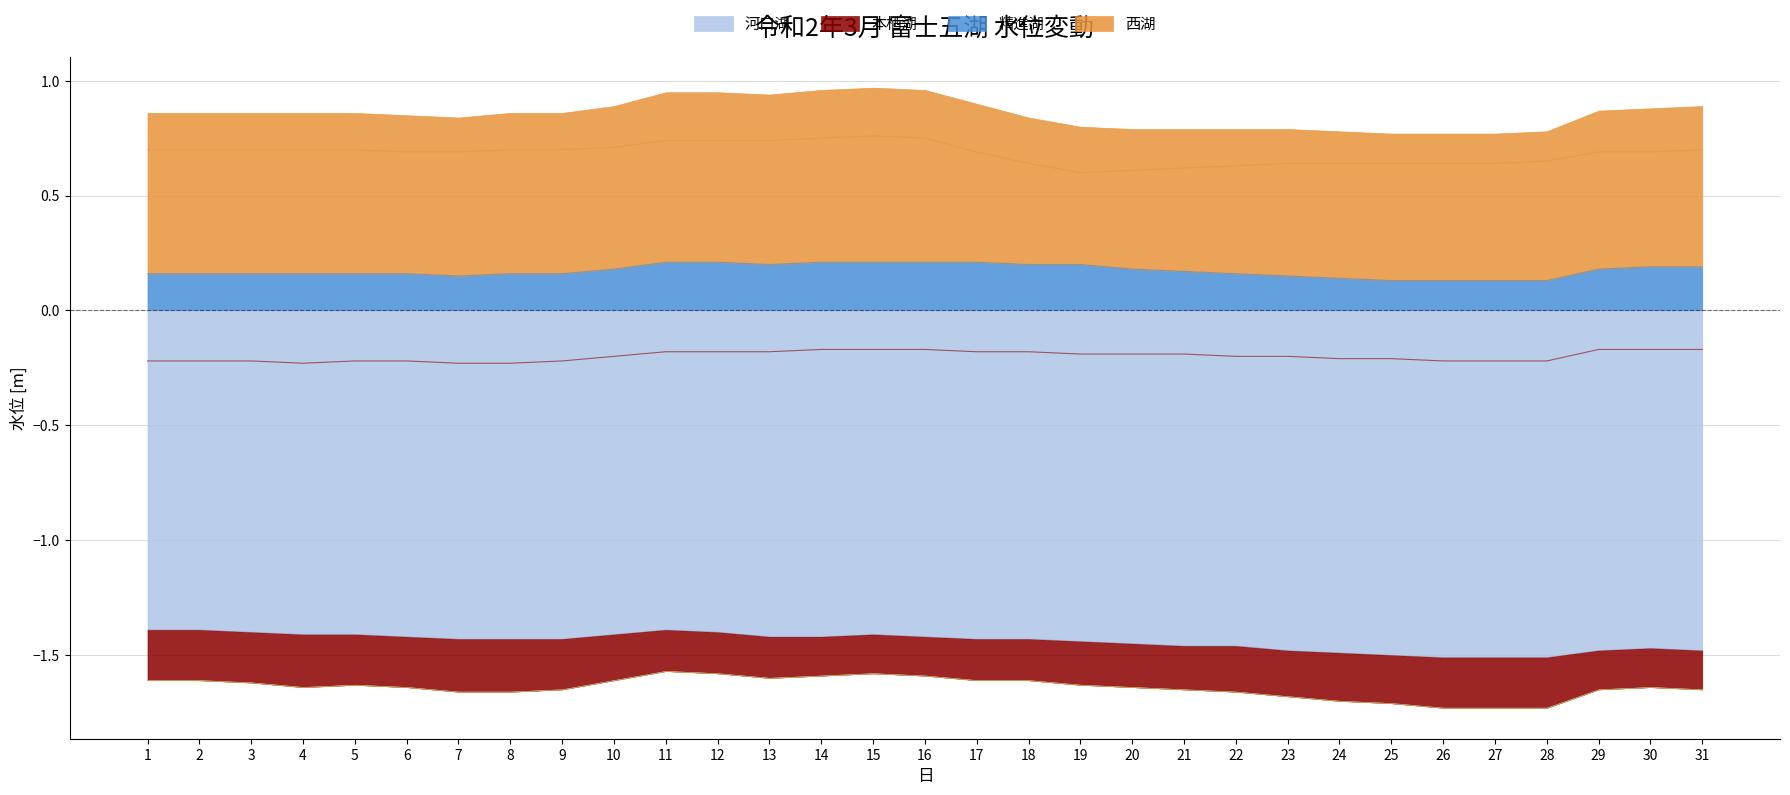

Where is the first local minimum for 本栖湖?

4